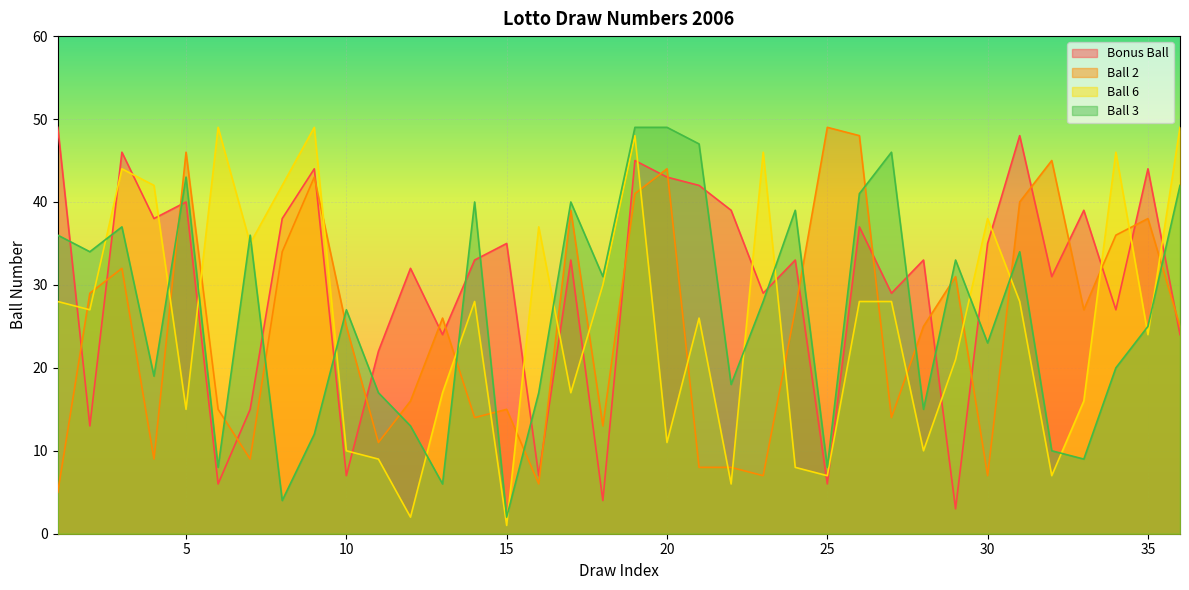

Which series has the largest total across all categories?

Bonus Ball